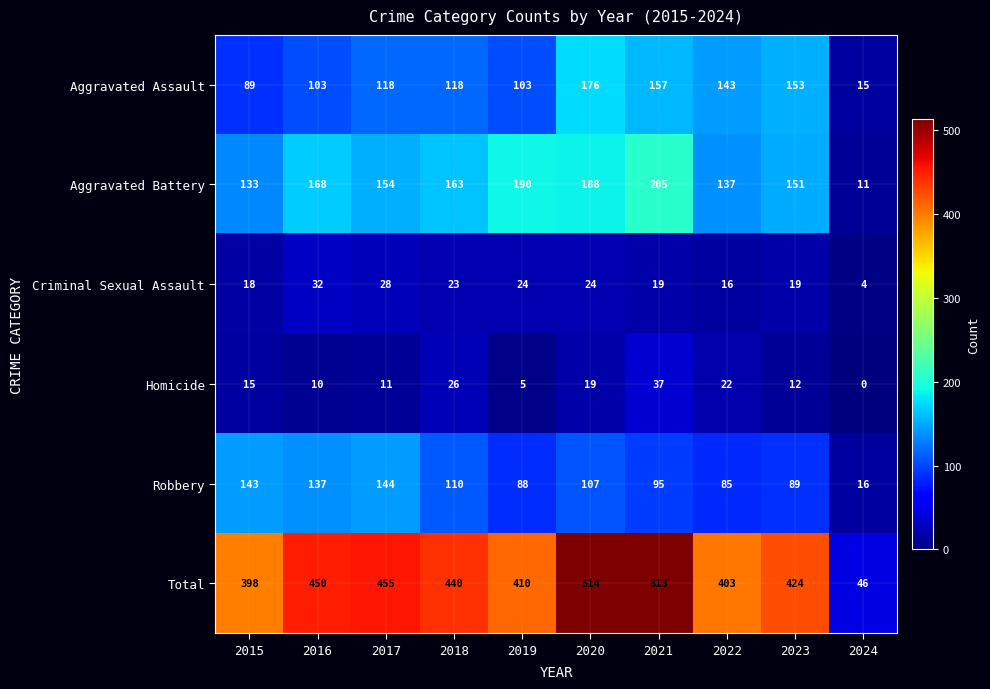

List the labels in order of Robbery value, largest first.

2017, 2015, 2016, 2018, 2020, 2021, 2023, 2019, 2022, 2024